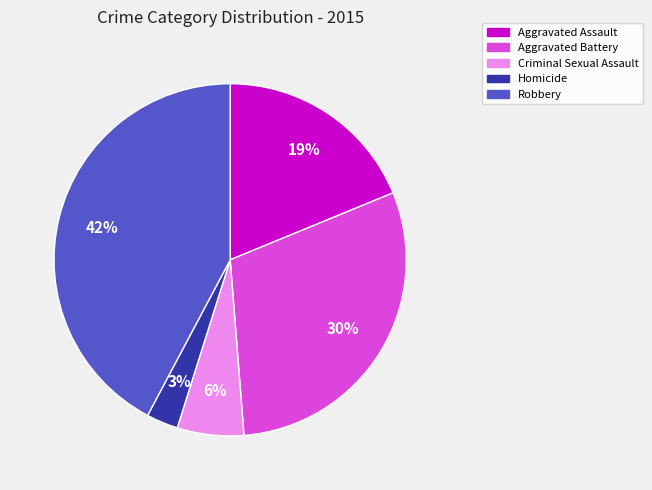

To the nearest percent, what portion does Criminal Sexual Assault represent?

6%